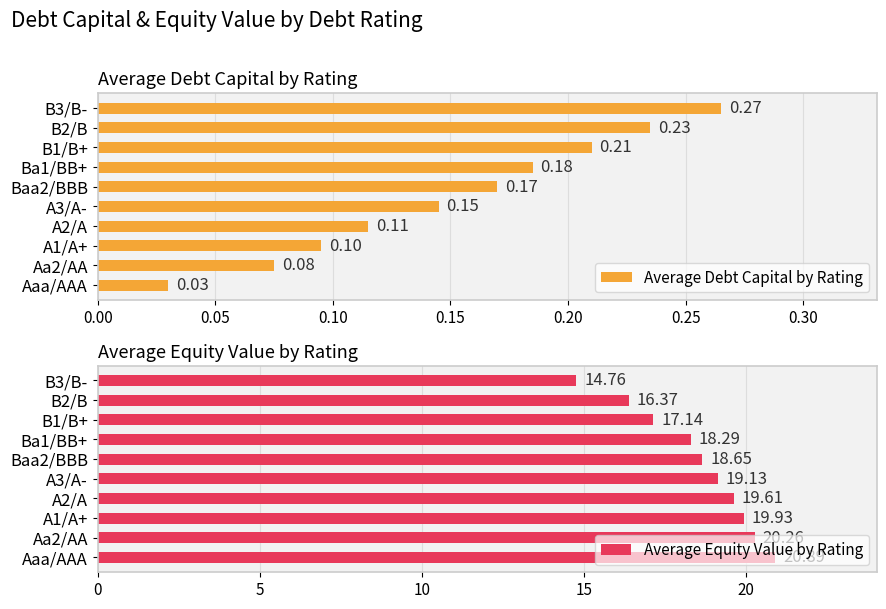

How many data points in Average Equity Value by Rating are less than 19?

5